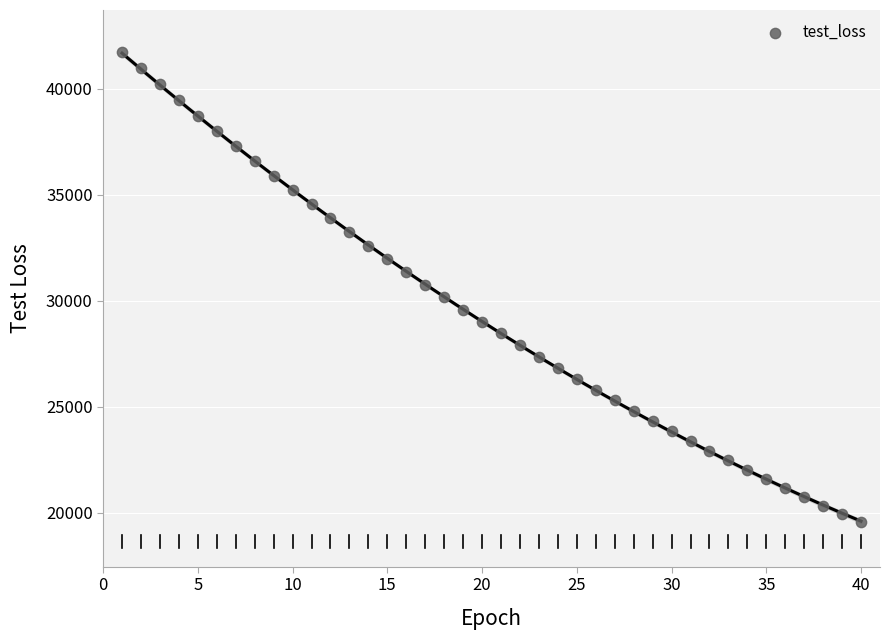

What is the range of Y values (max minus min)?

22191.3